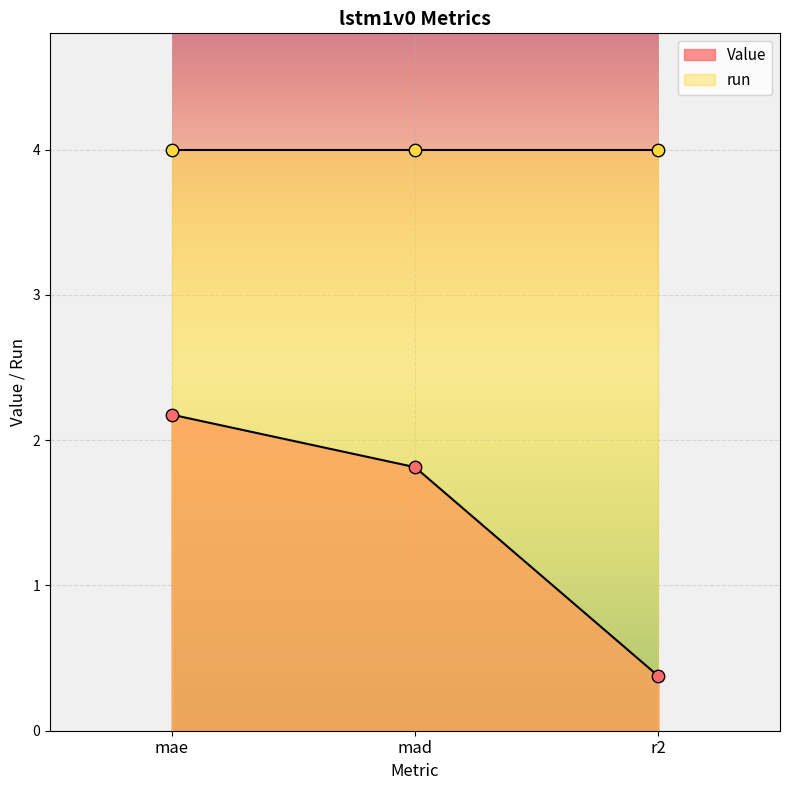

What is the ratio of the value at r2 to the value at mad?

0.2